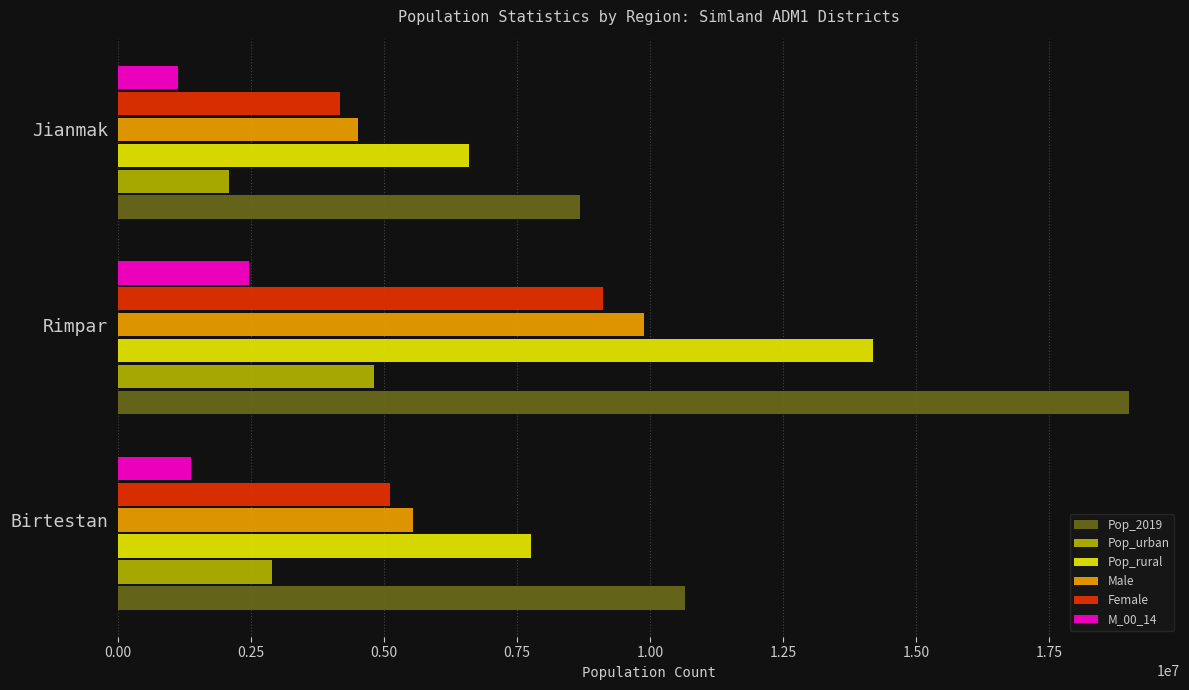

Is it true that Male equals 8125953 at Birtestan?

False